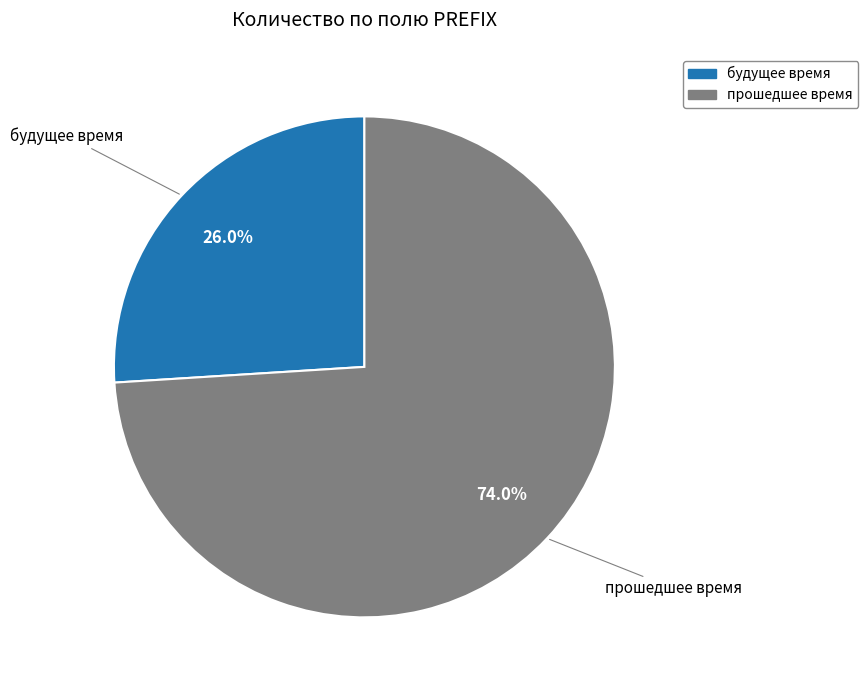

To the nearest percent, what is the average slice percentage?

50%